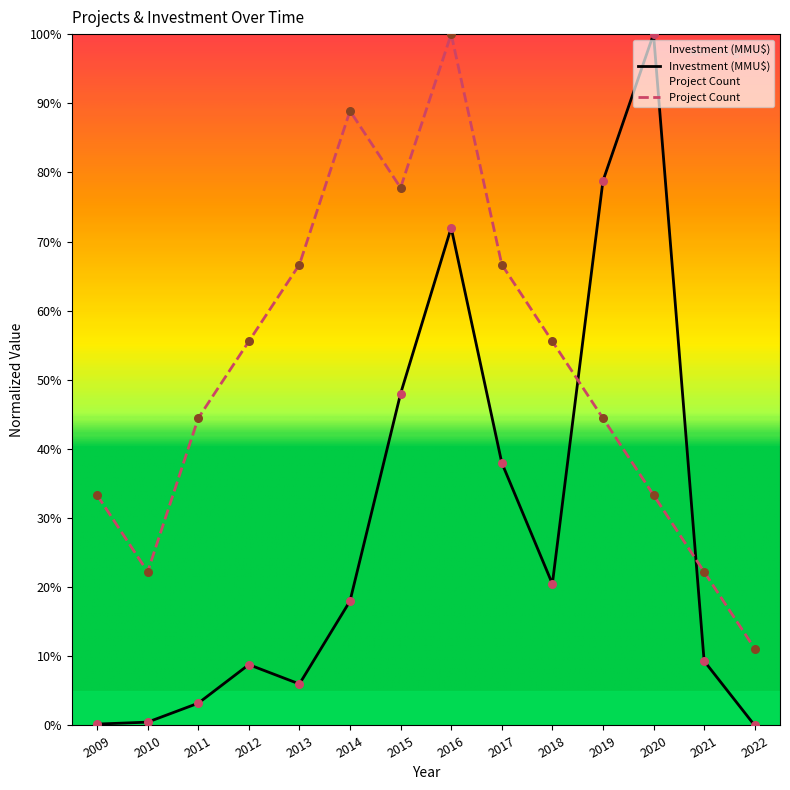

Which series has the largest total across all categories?

Project Count